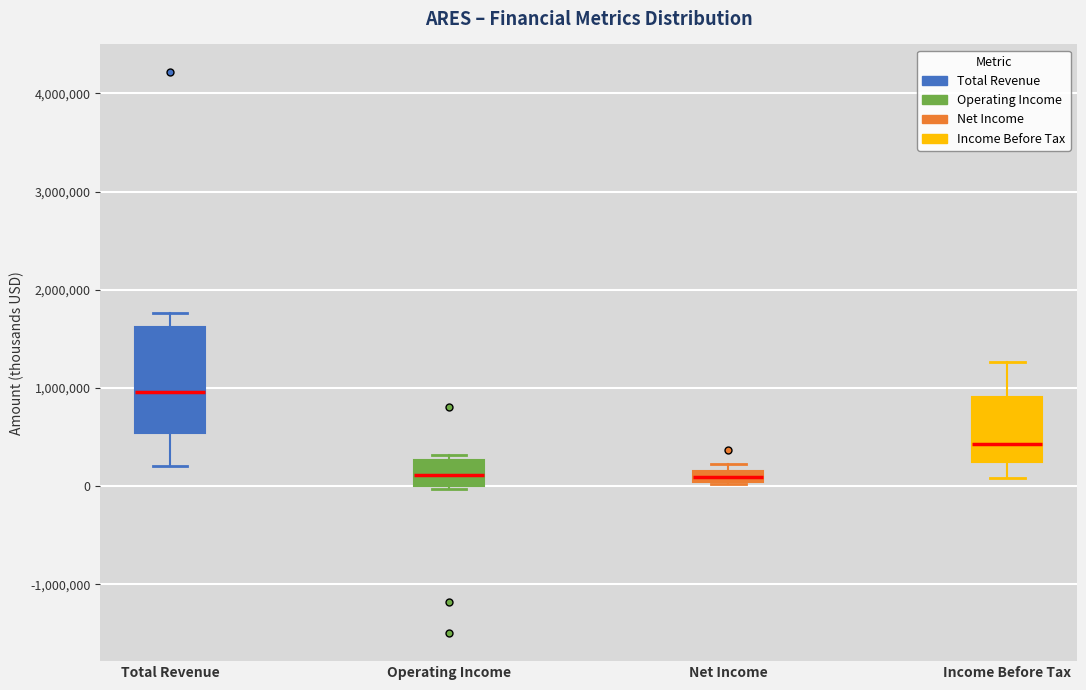

Comparing the boxes themselves (not the whiskers), which one is the tallest?

Total Revenue